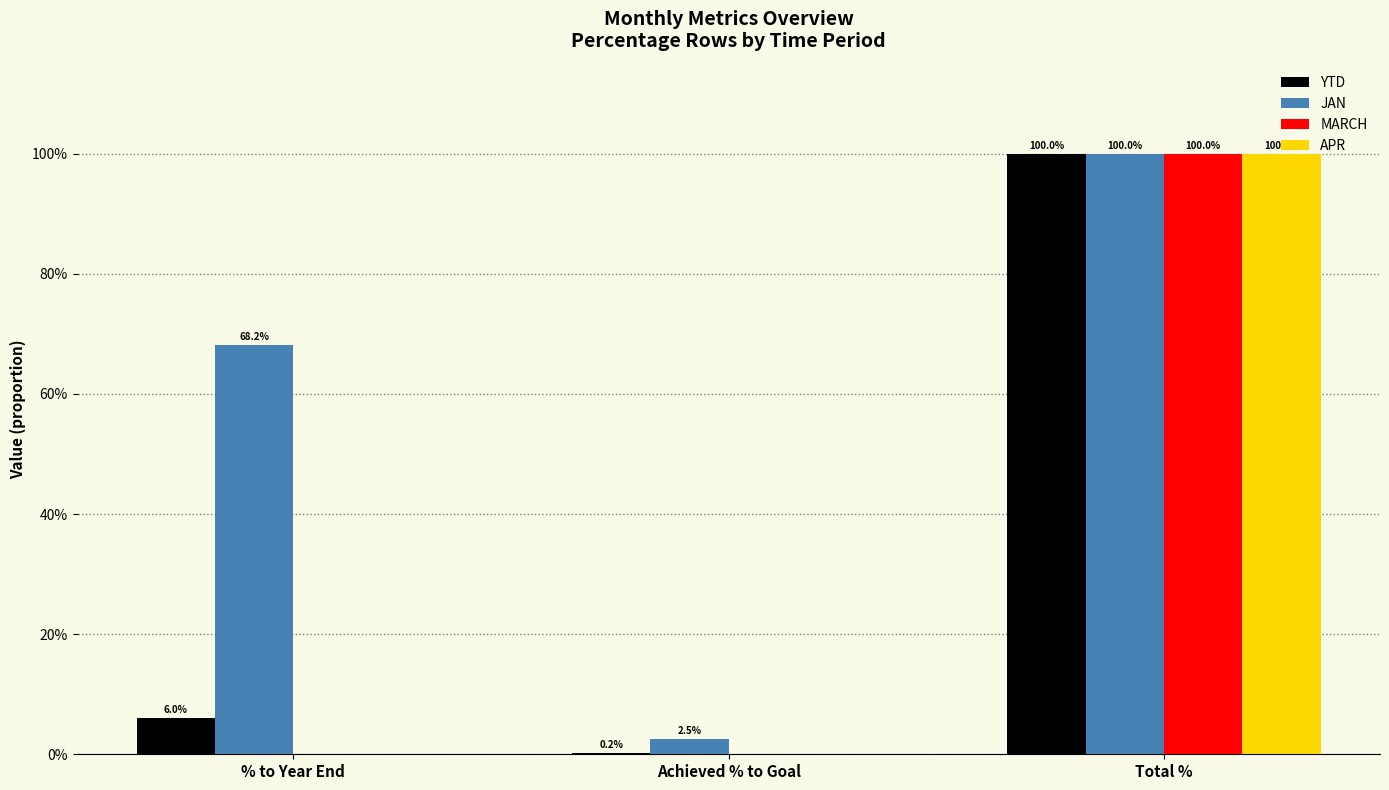

Does the chart contain stacked bars?

No